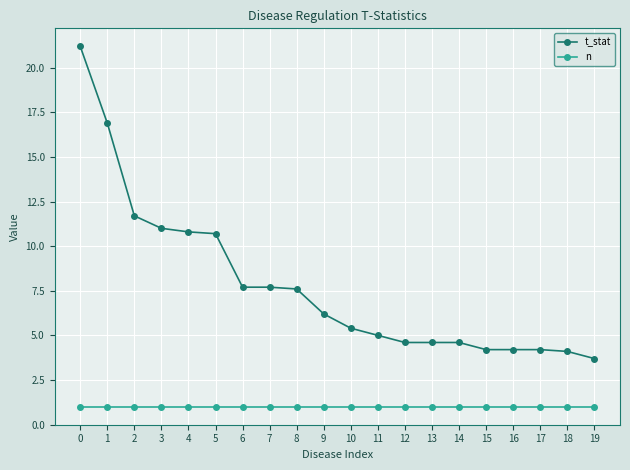

What is the sum of all t_stat values?

156.1